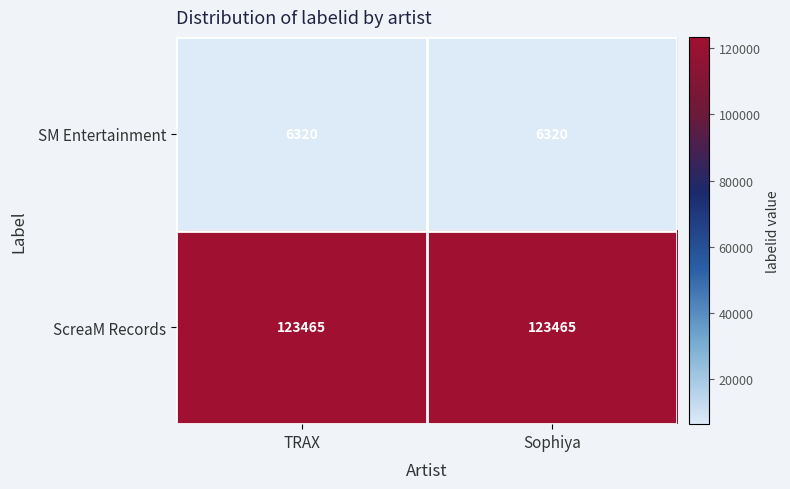

What value does the ScreaM Records series have at Sophiya?

123465